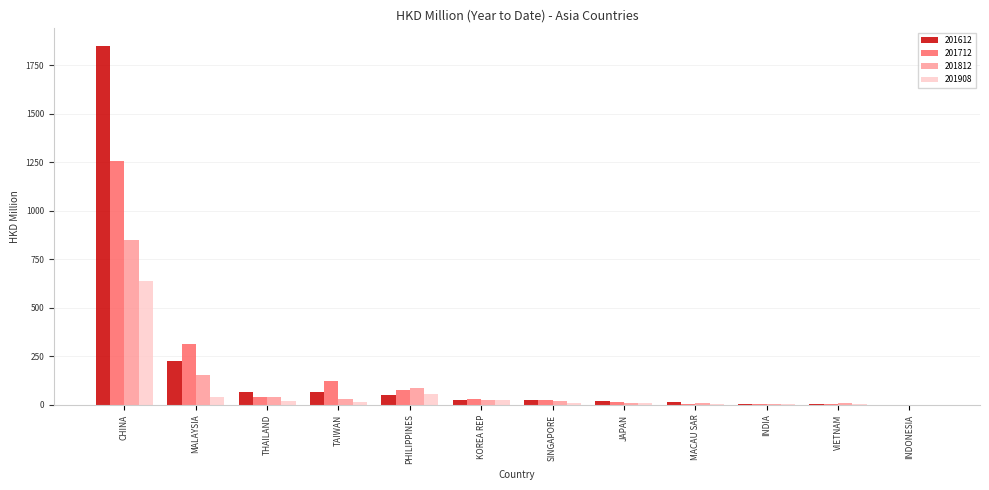

What is the sum of all 201908 values?

813.3